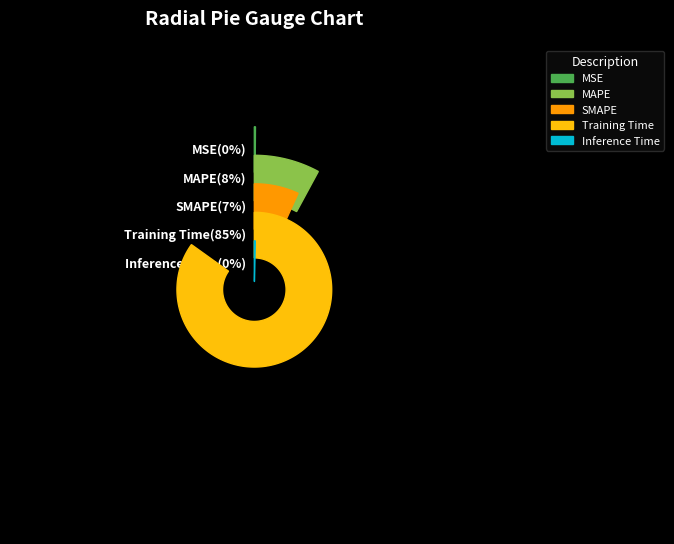

Is there a majority slice in this chart?

Yes